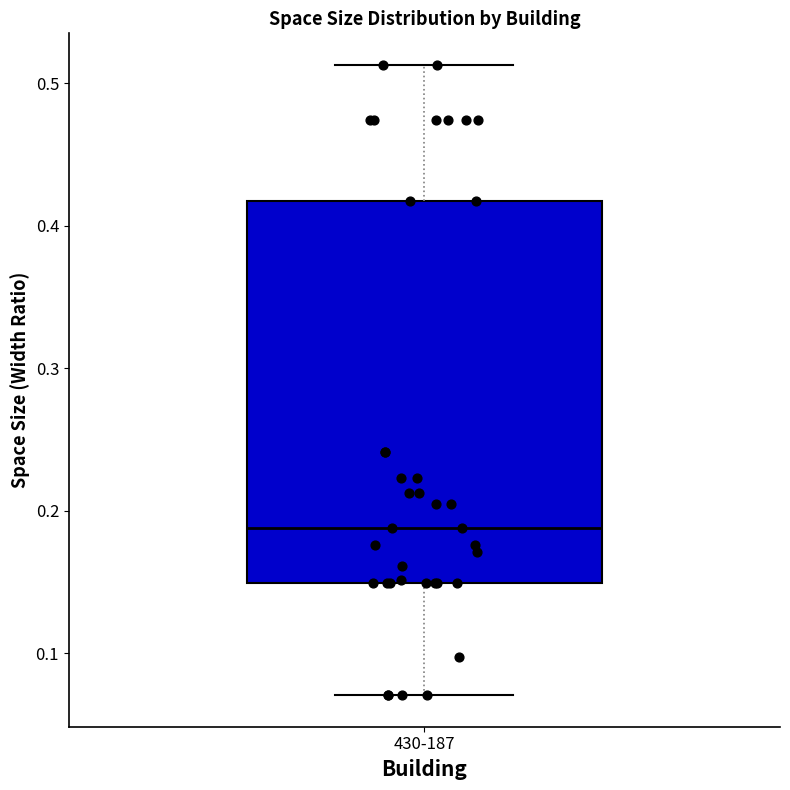

Transcribe this box plot: give where the median line is, the range the box spans, and where the two whiskers end, as read against the y-axis. The values are not printed on the chart, so give them approximately, as read against the axis.

median 0.19, box 0.15 to 0.42, whiskers 0.07 to 0.51